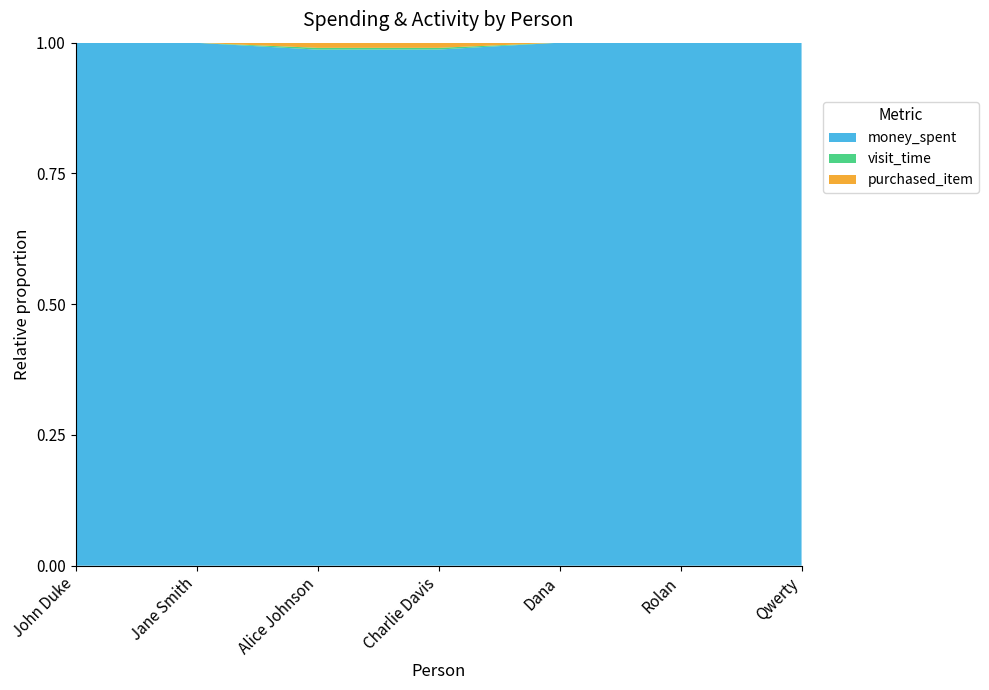

Reading left to right, transcribe all the data shown in this chart.

money_spent: 240500	50000	2000	1200	902000	238000	20000
visit_time: 18	4	7	4	11	3	1
purchased_item: 29	13	20	12	41	13	2